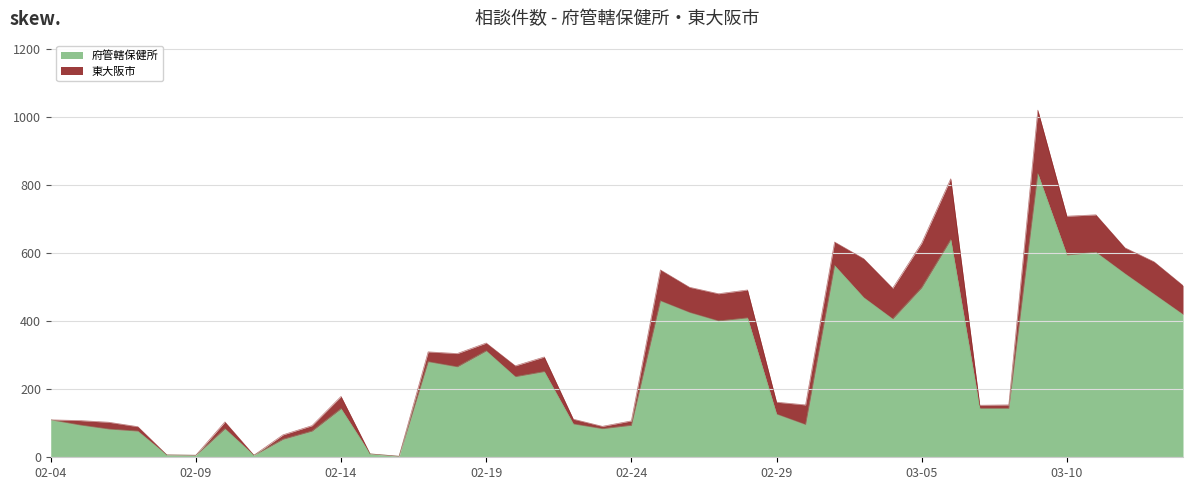

What is the difference between the maximum and second lowest values?

828